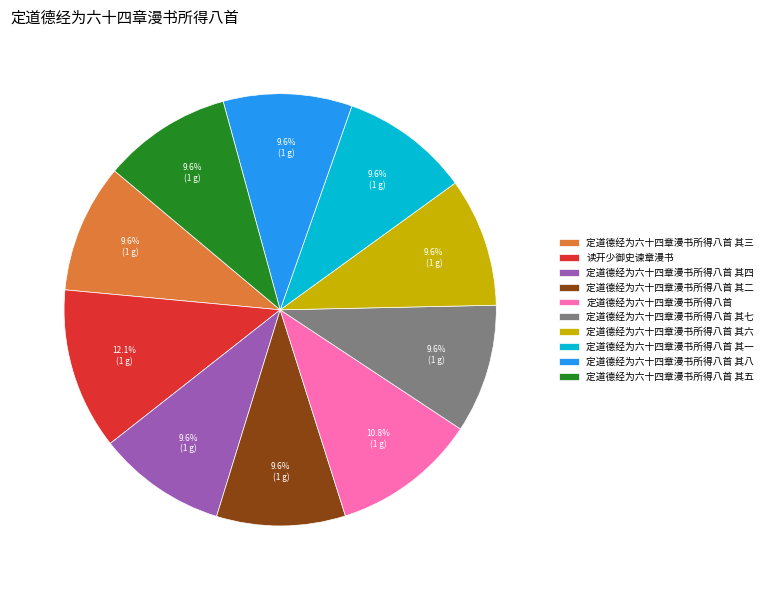

What percentage do 定道德经为六十四章漫书所得八首 其四 and 定道德经为六十四章漫书所得八首 其一 together represent?

19.3%